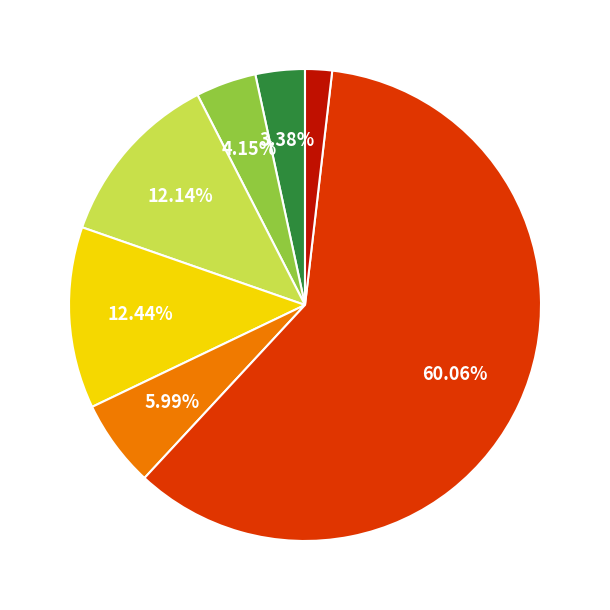

Does any single category account for the majority?

Yes